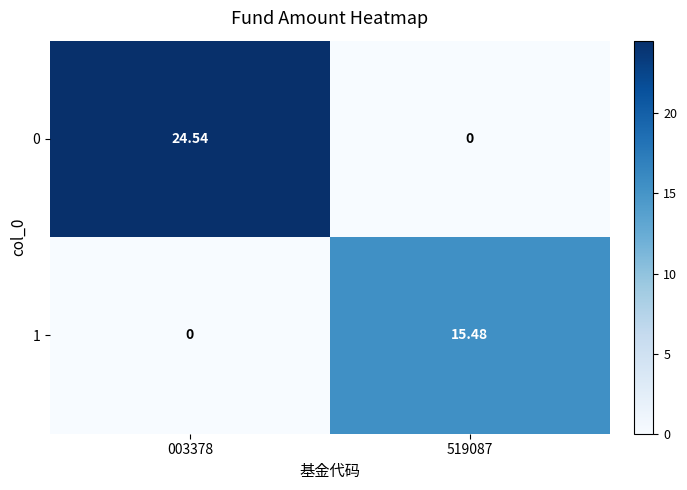

Is the value of 0 at 519087 greater than the value of 1 at 519087?

No